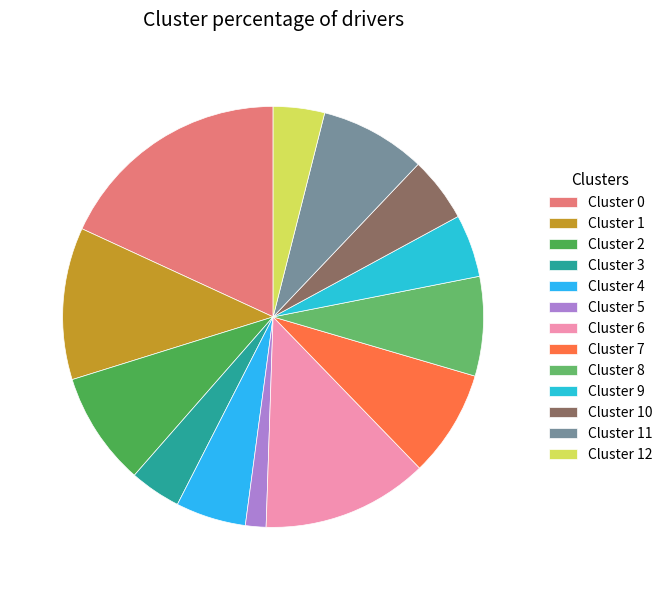

Count the number of slices in the pie.

13